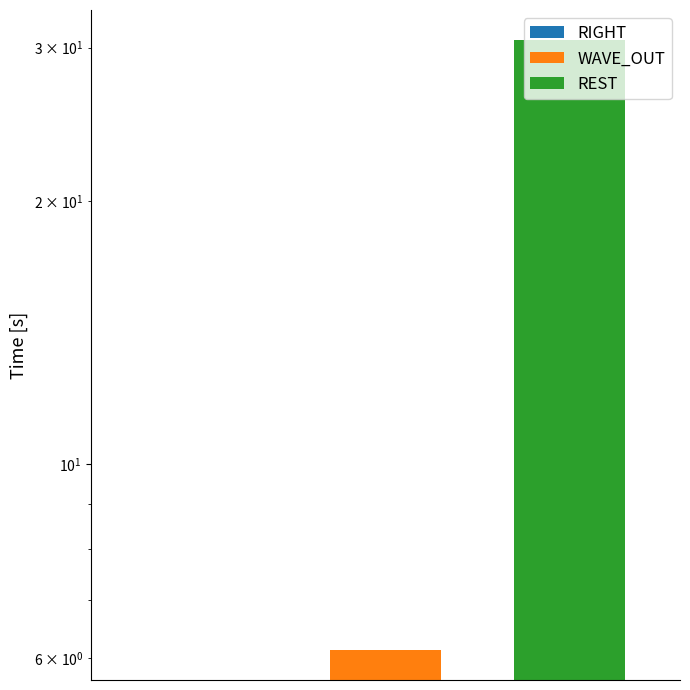

Which has a higher value, WAVE_OUT or RIGHT?

WAVE_OUT